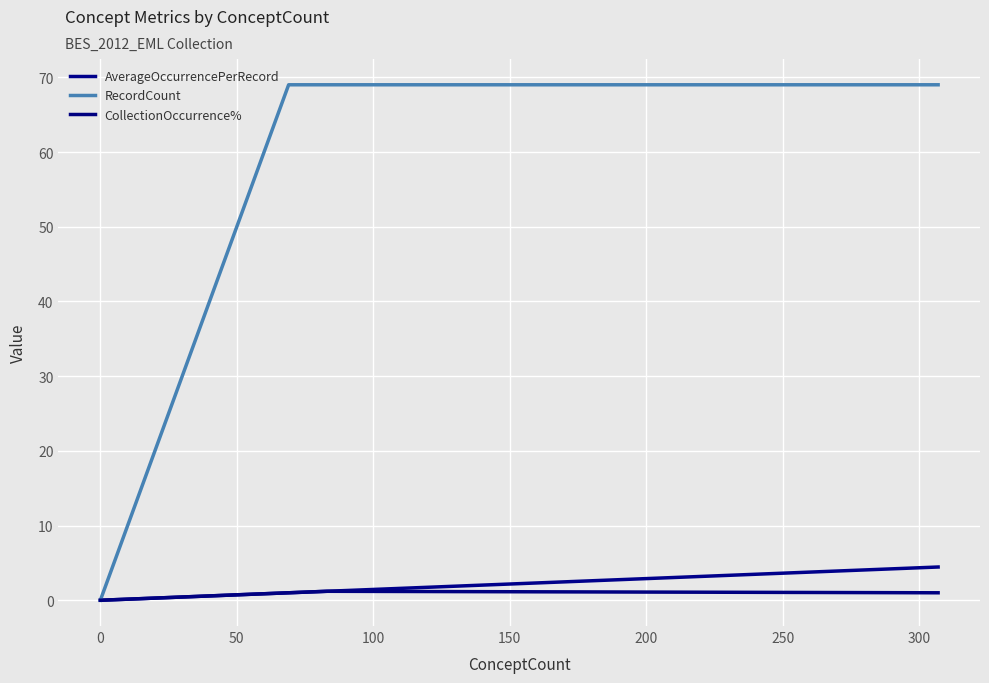

How many series are shown in this chart?

3